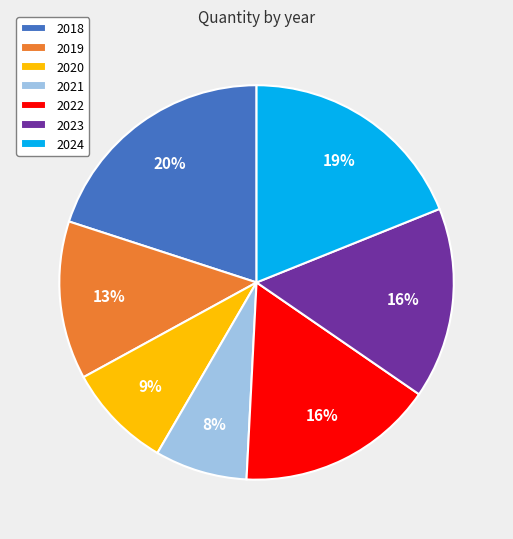

Is it true that 2021 is 19% of the pie?

False